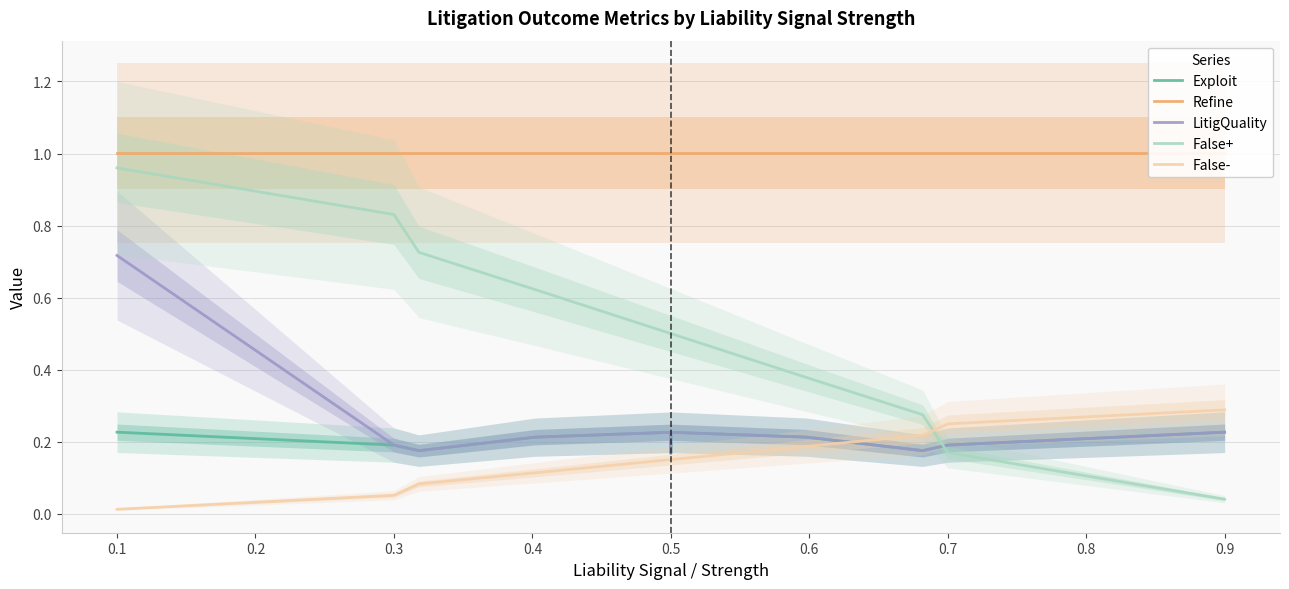

Does the chart have visible grid lines?

Yes